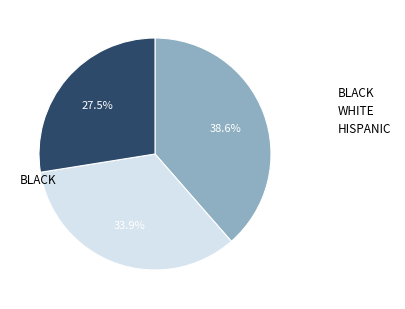

To the nearest percent, what is the average slice percentage?

33%